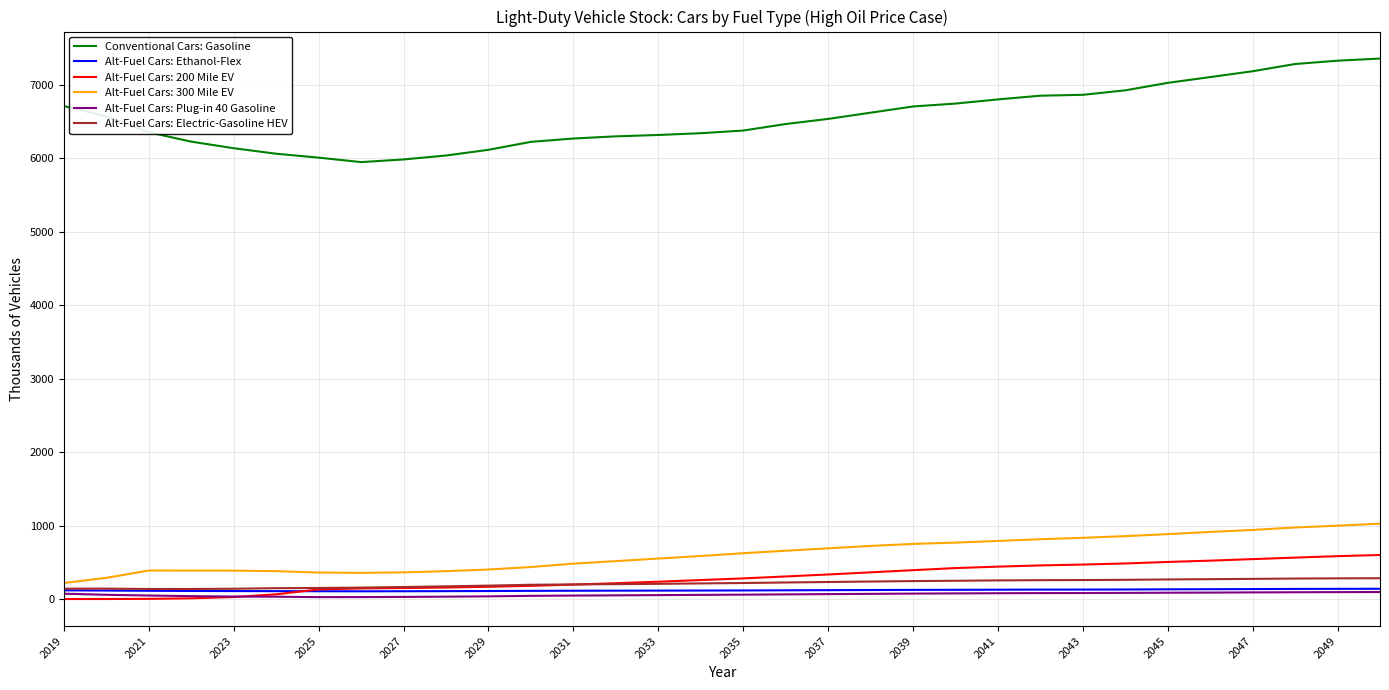

Which series has the largest range (max minus min)?

Conventional Cars: Gasoline